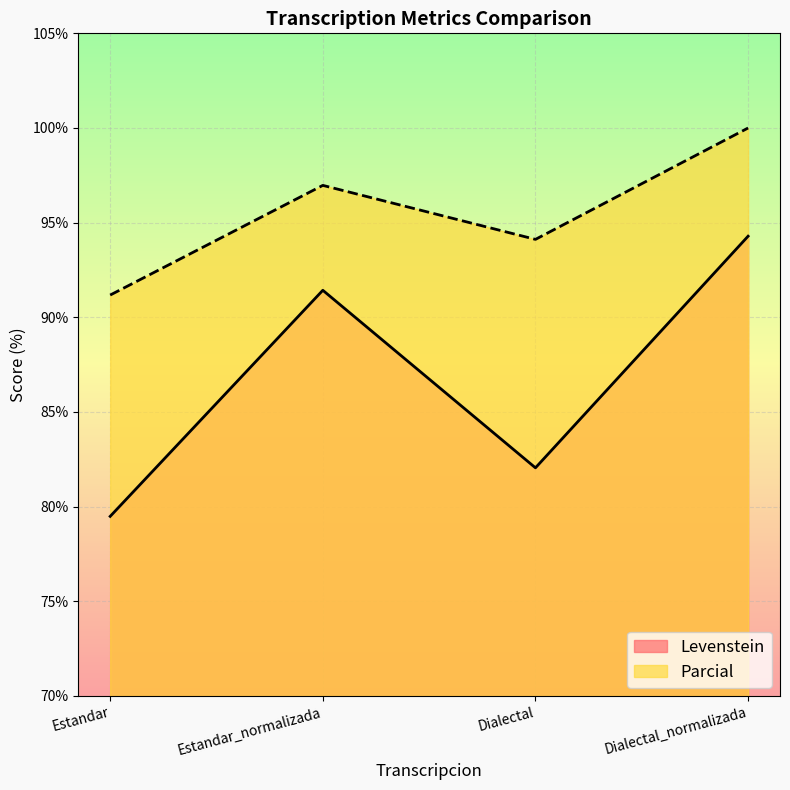

Rank the categories by Levenstein value from lowest to highest.

Estandar, Dialectal, Estandar_normalizada, Dialectal_normalizada